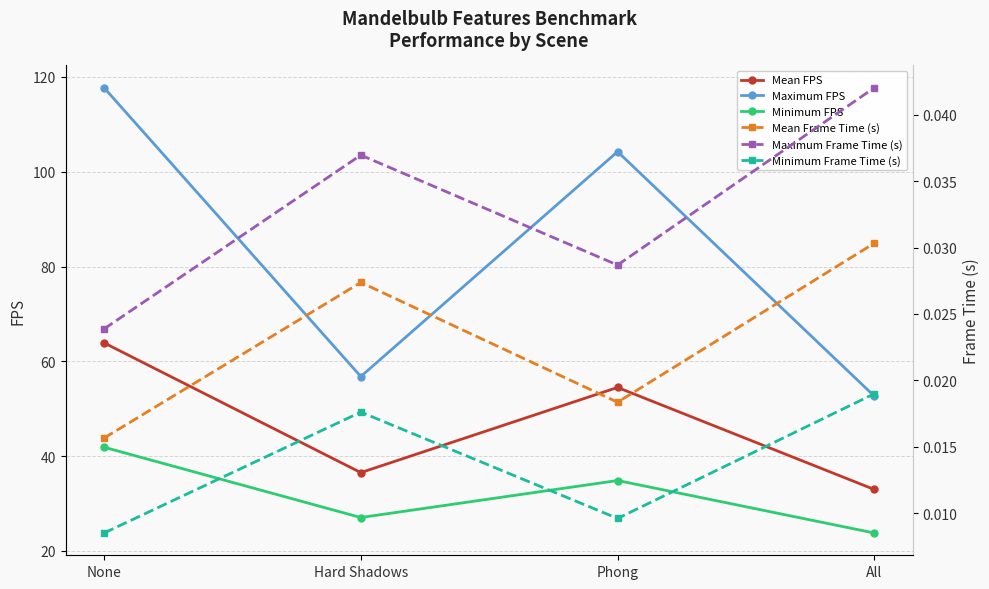

Which category has the lowest value in the Mean Frame Time (s) series?

None